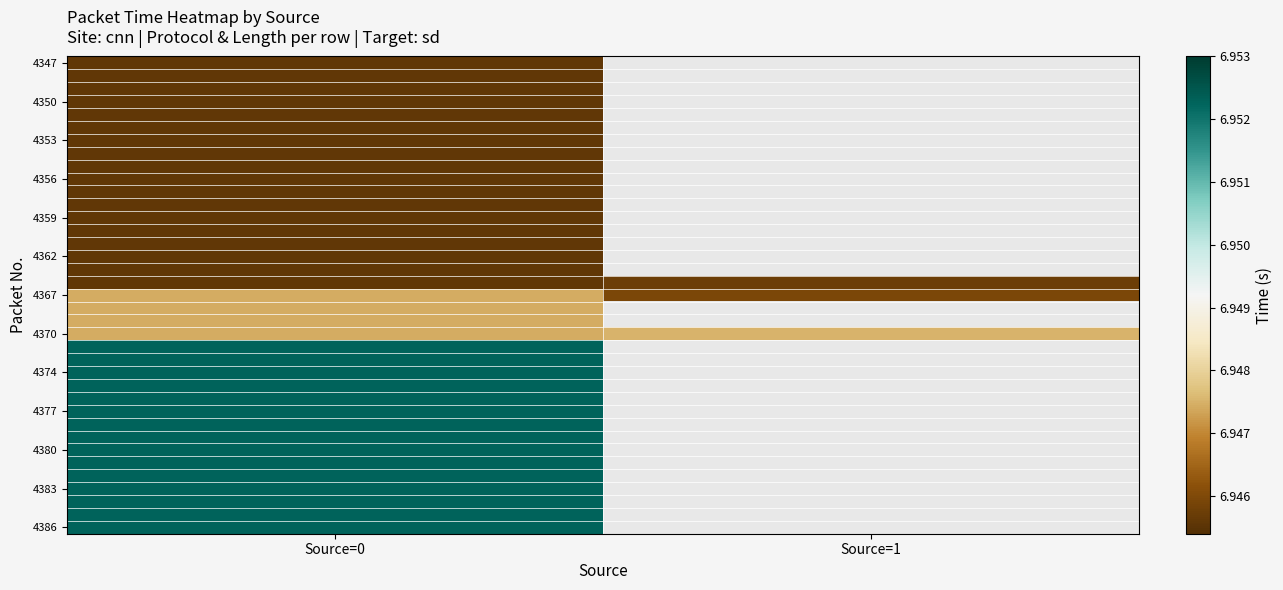

At which category is the sum across all series the highest?

Source=0